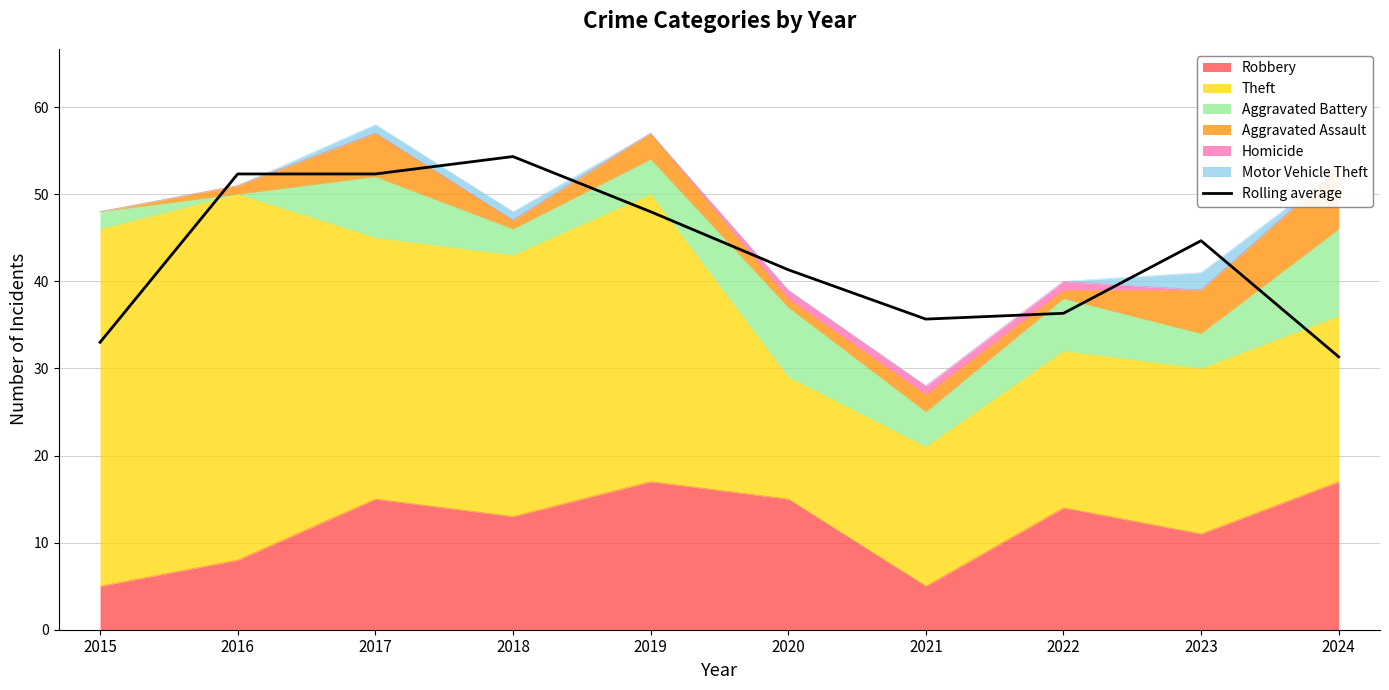

The value at 2017 is 18.5. True or false?

False